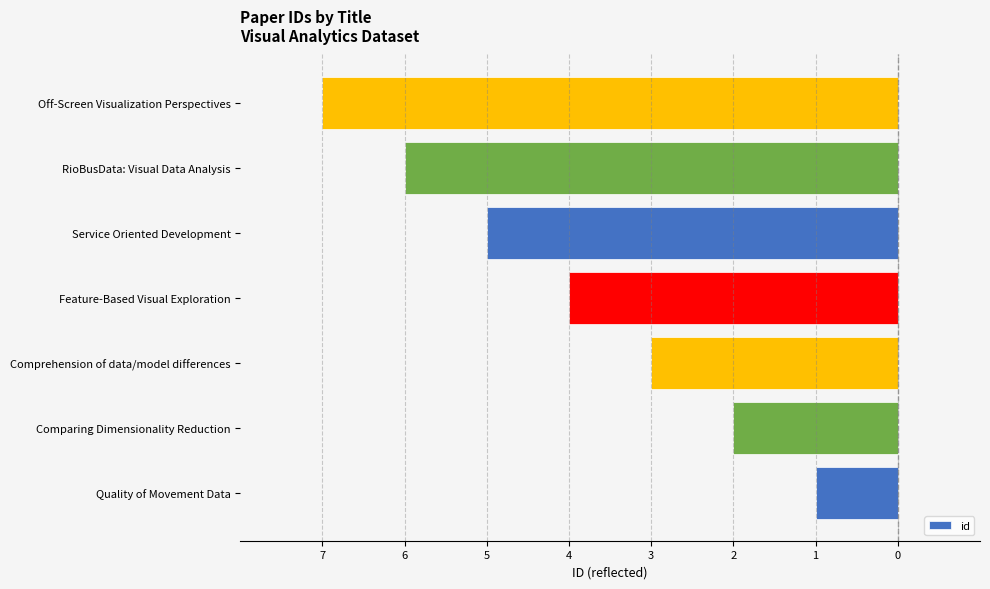

Are the bars horizontal?

Yes